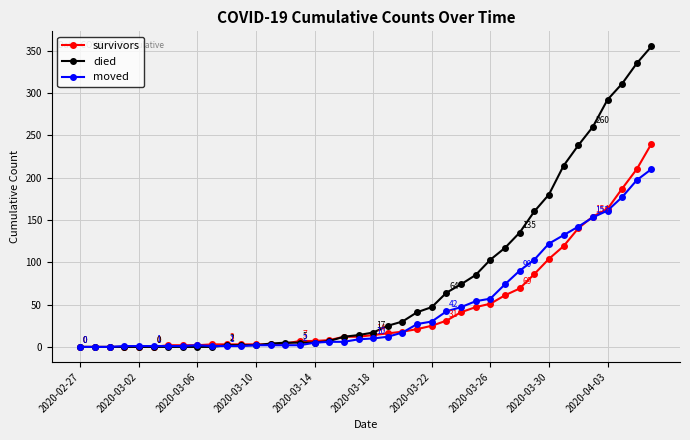

List the series in order of their peak value, highest first.

died, survivors, moved